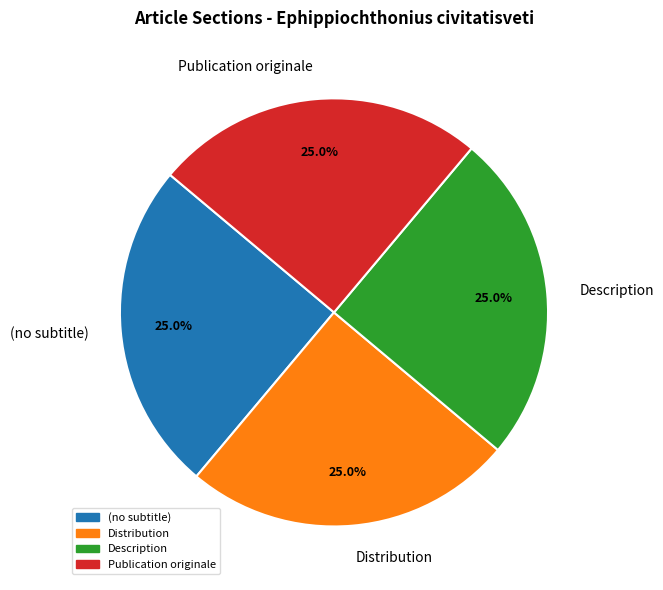

How much of the chart is everything except Description?

75.0%